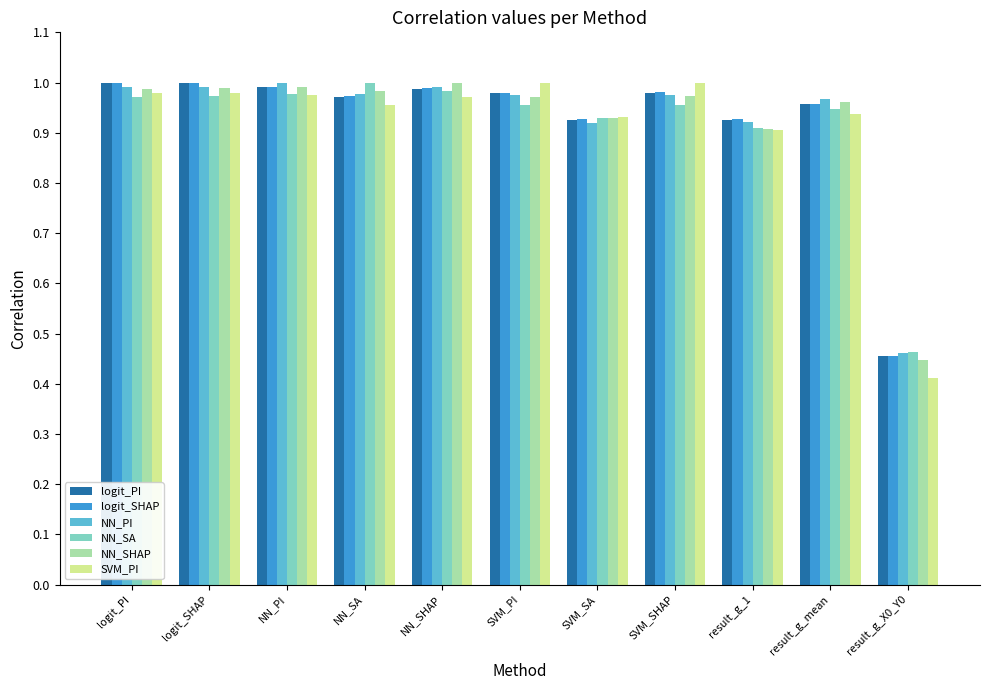

Is it true that NN_PI equals 1.0 at SVM_PI?

True